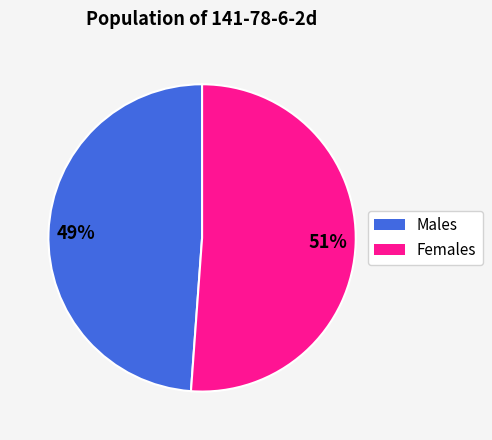

Is there a majority slice in this chart?

Yes